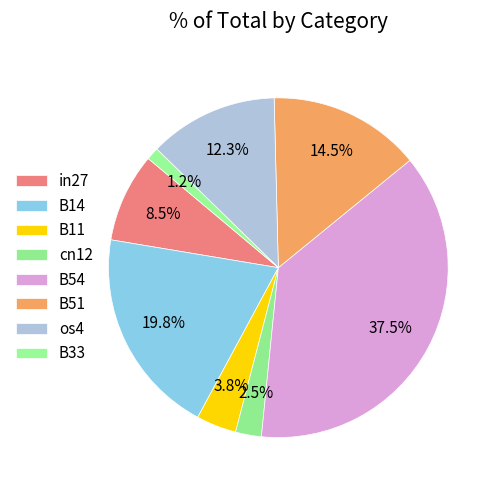

Is there any slice that represents more than half of the pie?

No